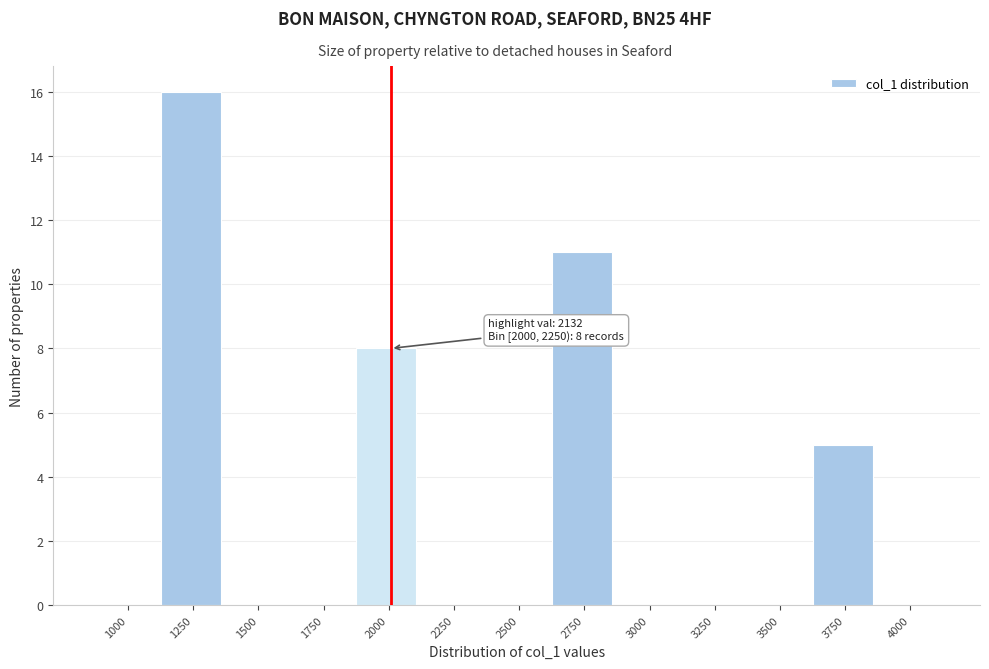

Reading left to right, list all the values displayed in this chart.

1000=0	1250=16	1500=0	1750=0	2000=8	2250=0	2500=0	2750=11	3000=0	3250=0	3500=0	3750=5	4000=0